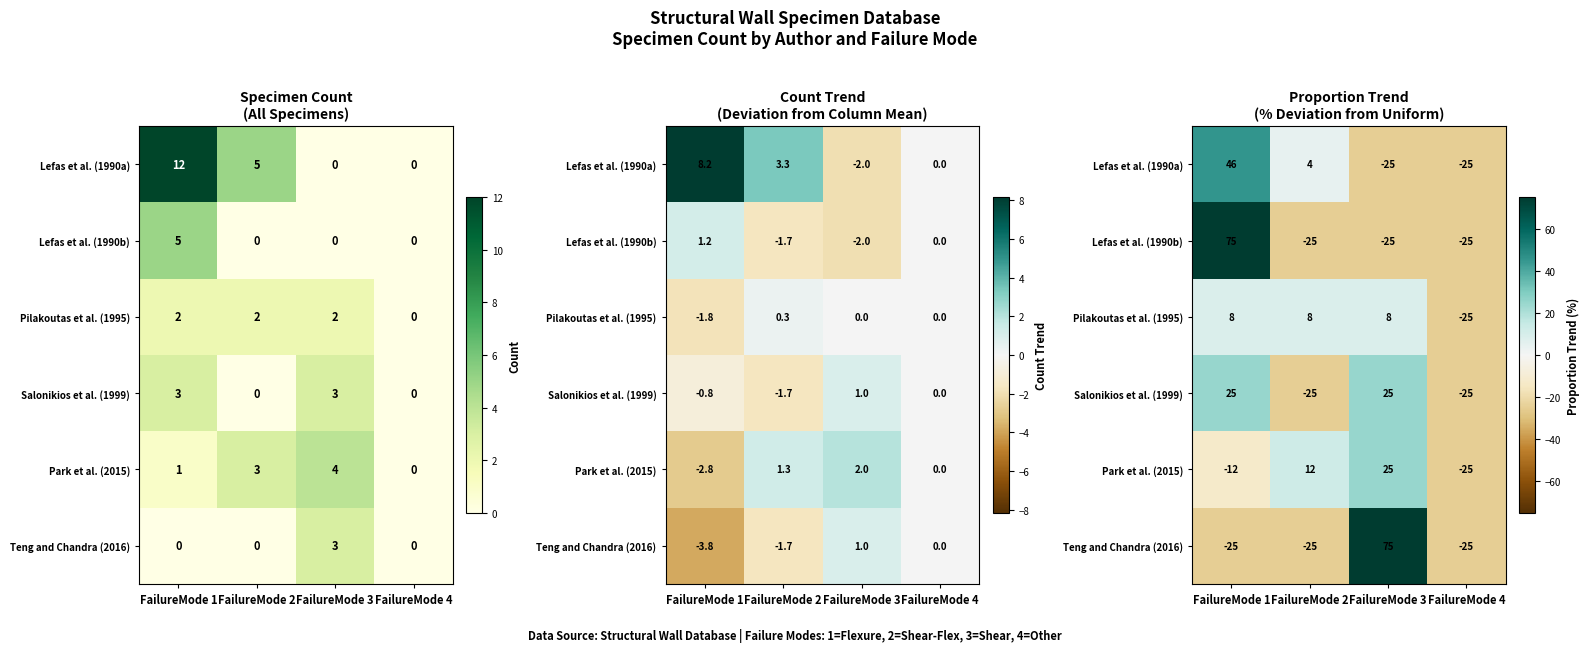

Between FailureMode 1 and FailureMode 3, which series saw the biggest shift?

Lefas et al. (1990b)